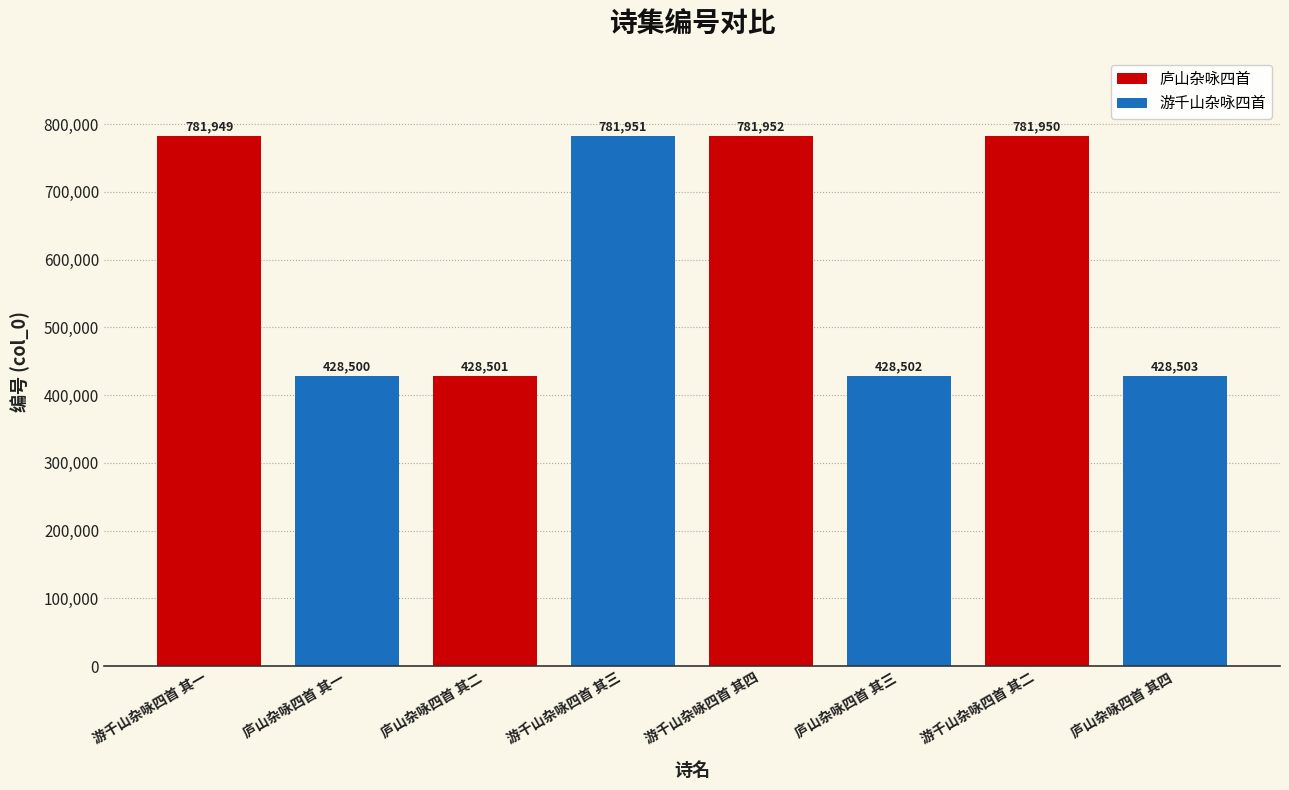

List the labels in order of value, largest first.

游千山杂咏四首 其四, 游千山杂咏四首 其三, 游千山杂咏四首 其二, 游千山杂咏四首 其一, 庐山杂咏四首 其四, 庐山杂咏四首 其三, 庐山杂咏四首 其二, 庐山杂咏四首 其一